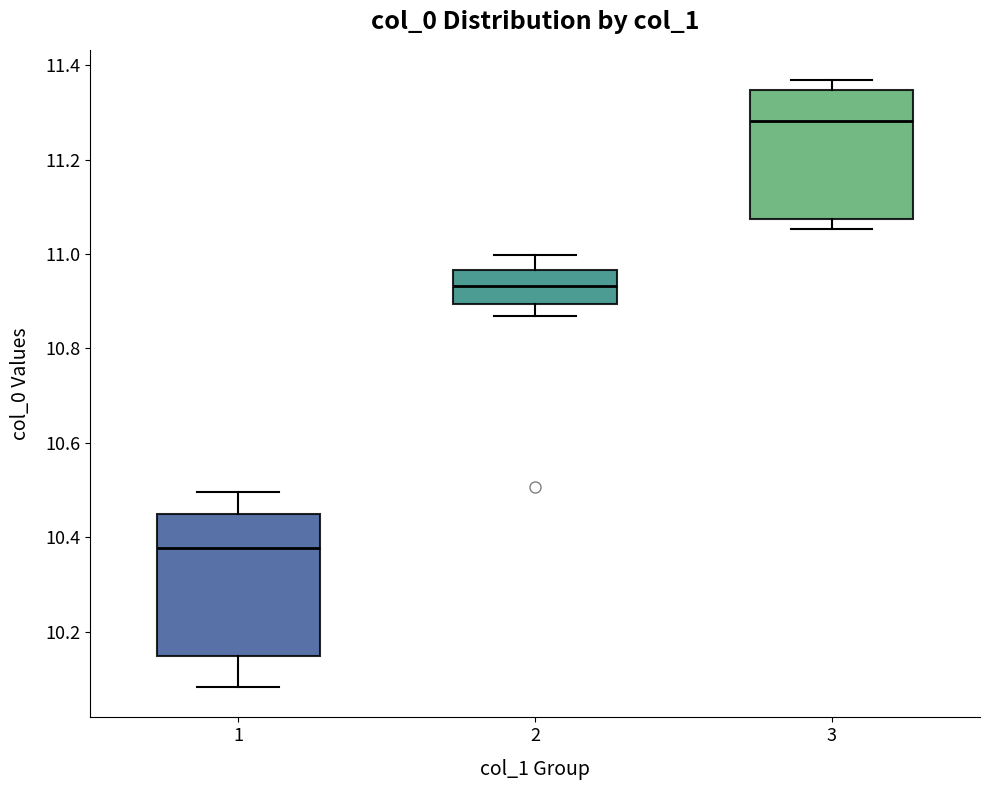

Reading left to right, read every box against the y-axis: the position of its median line, the range the box covers, and the ends of its whiskers. The values are not printed on the chart, so give them approximately, as read against the axis.

1: median 10.38, box 10.14 to 10.44, whiskers 10.08 to 10.50
2: median 10.94, box 10.90 to 10.96, whiskers 10.86 to 11.00
3: median 11.28, box 11.08 to 11.34, whiskers 11.06 to 11.36